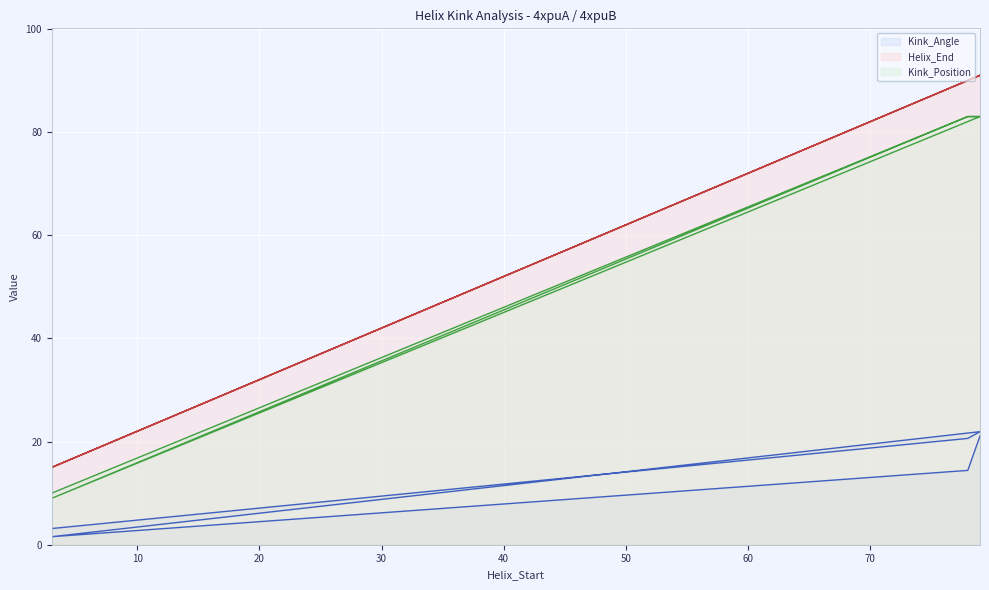

The Kink_Position series shows 83.0 at 79. True or false?

True